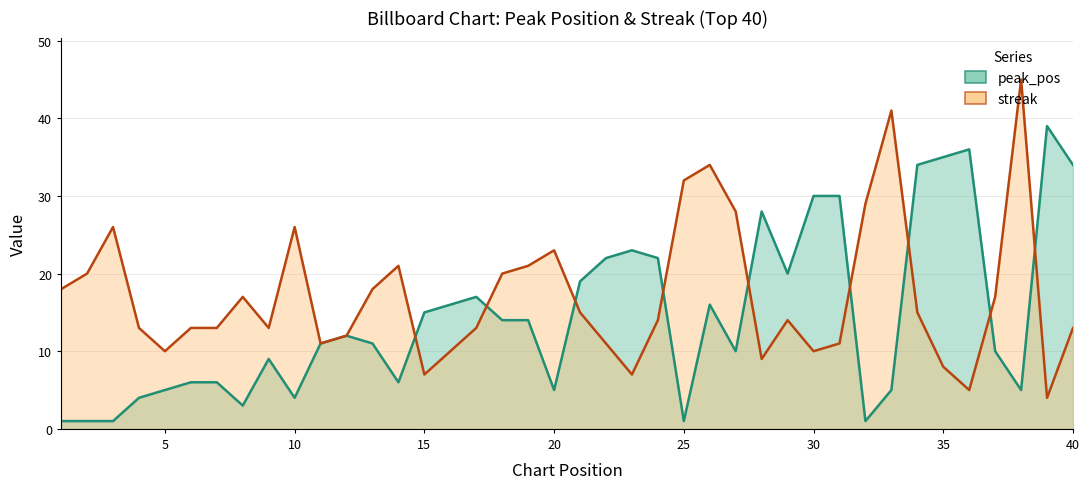

What are all the series names shown in the legend?

peak_pos, streak